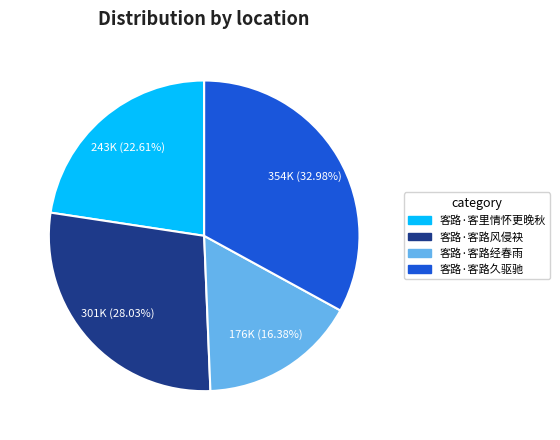

The 客路·客路久驱驰 slice represents 33% of the pie. True or false?

True